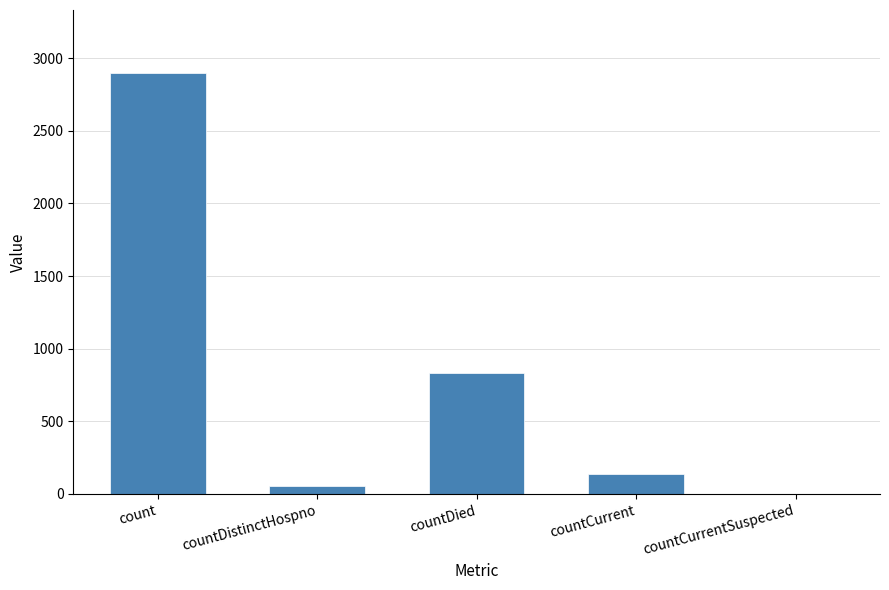

What is the sum of all values?

3928